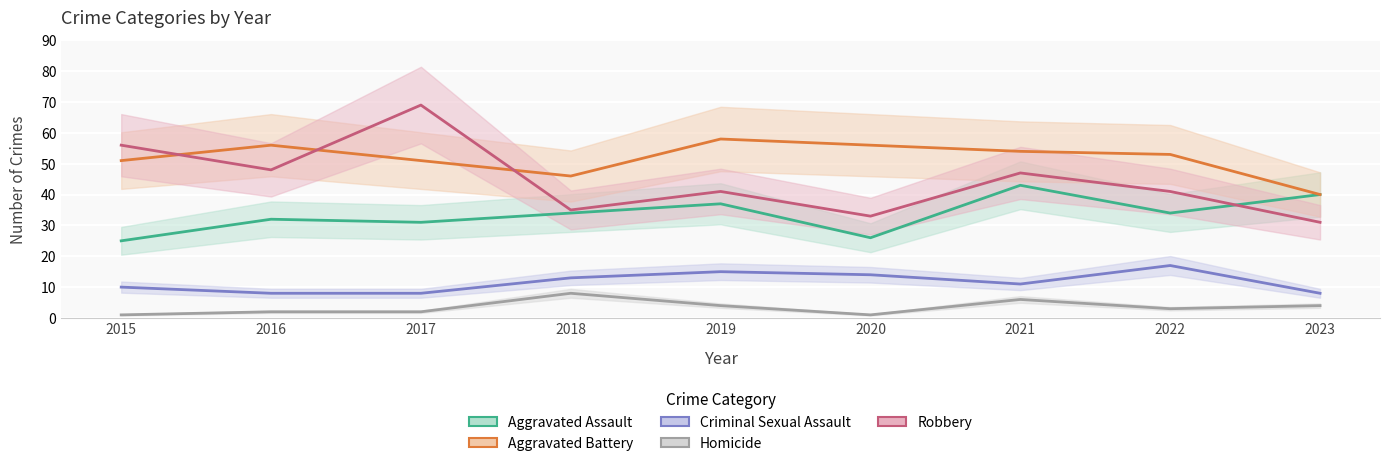

Reading right to left, extract all data points from this chart.

Aggravated Assault: 40	34	43	26	37	34	31	32	25
Aggravated Battery: 40	53	54	56	58	46	51	56	51
Criminal Sexual Assault: 8	17	11	14	15	13	8	8	10
Homicide: 4	3	6	1	4	8	2	2	1
Robbery: 31	41	47	33	41	35	69	48	56